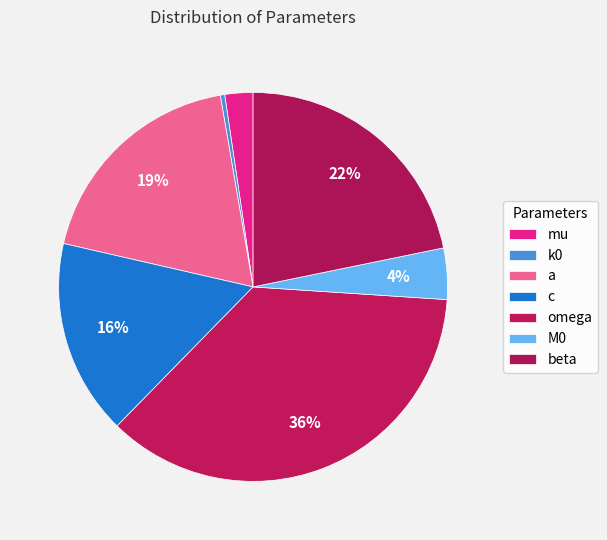

Rank the categories by value from lowest to highest.

k0, mu, M0, c, a, beta, omega